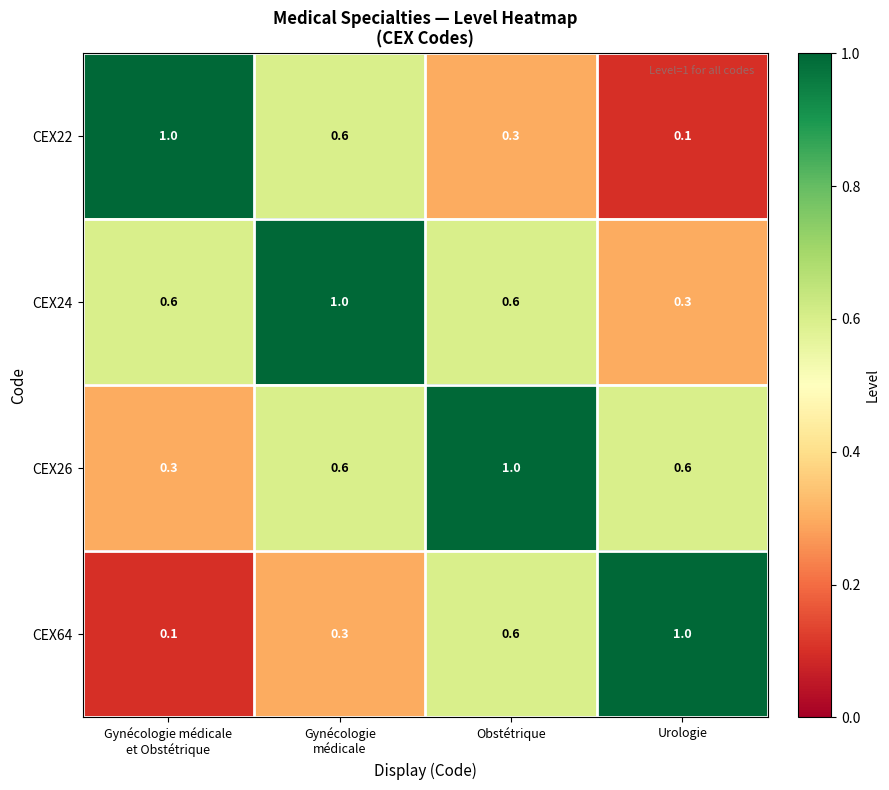

Reading left to right, transcribe all the data shown in this chart.

CEX22: 1.0	0.6	0.3	0.1
CEX24: 0.6	1.0	0.6	0.3
CEX26: 0.3	0.6	1.0	0.6
CEX64: 0.1	0.3	0.6	1.0